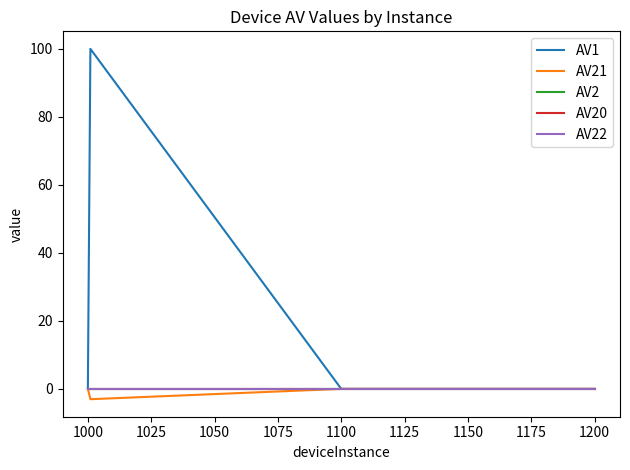

Is this an area chart (filled region under the line)?

No